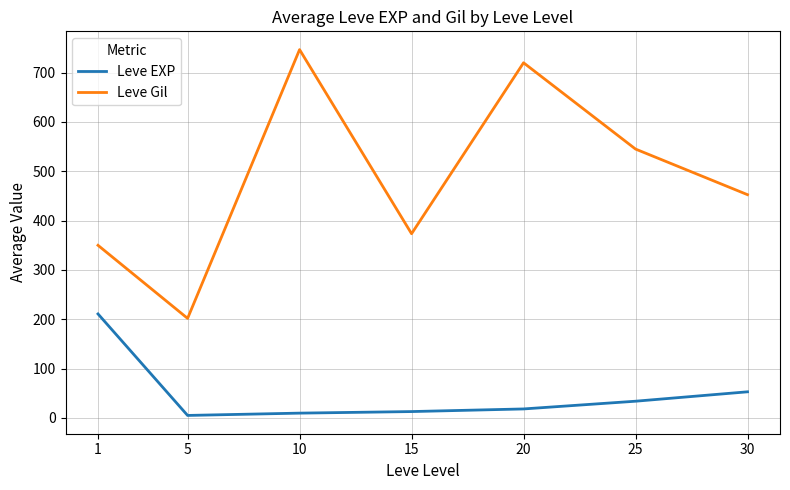

The value of Leve Gil at 1 is 125.1. True or false?

False